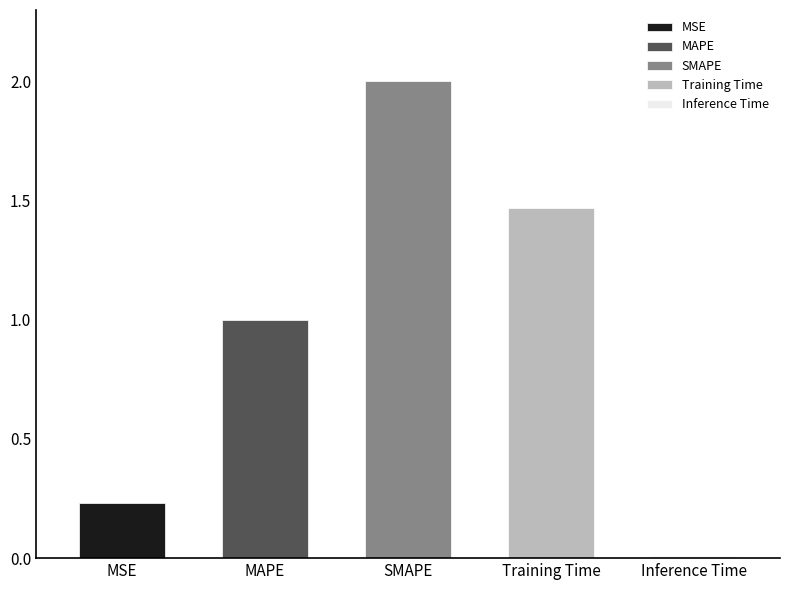

Which label corresponds to the smallest value in the chart?

Inference Time